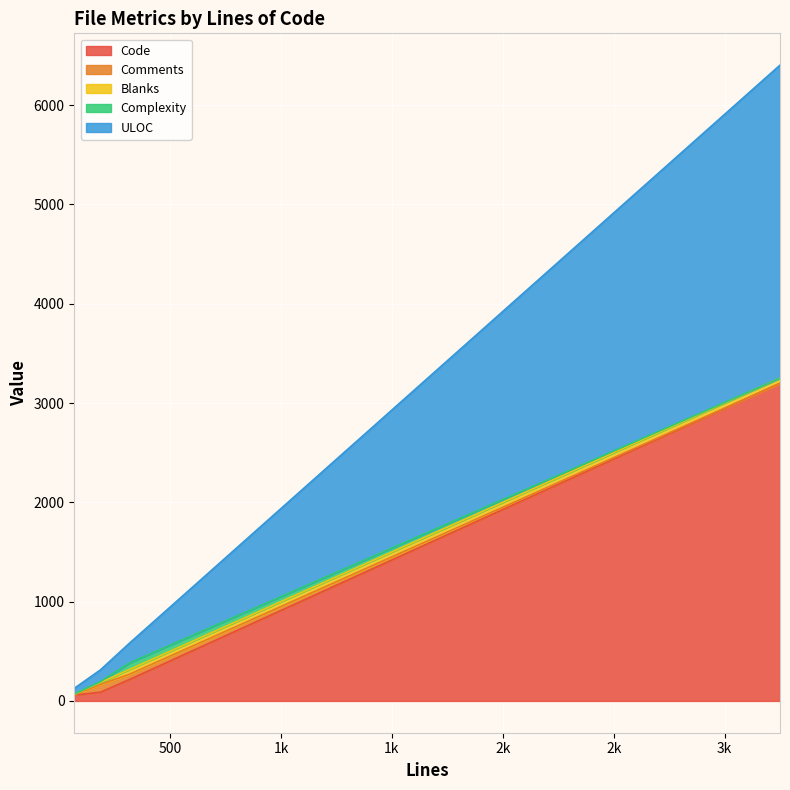

What is the maximum value for Code?

3199